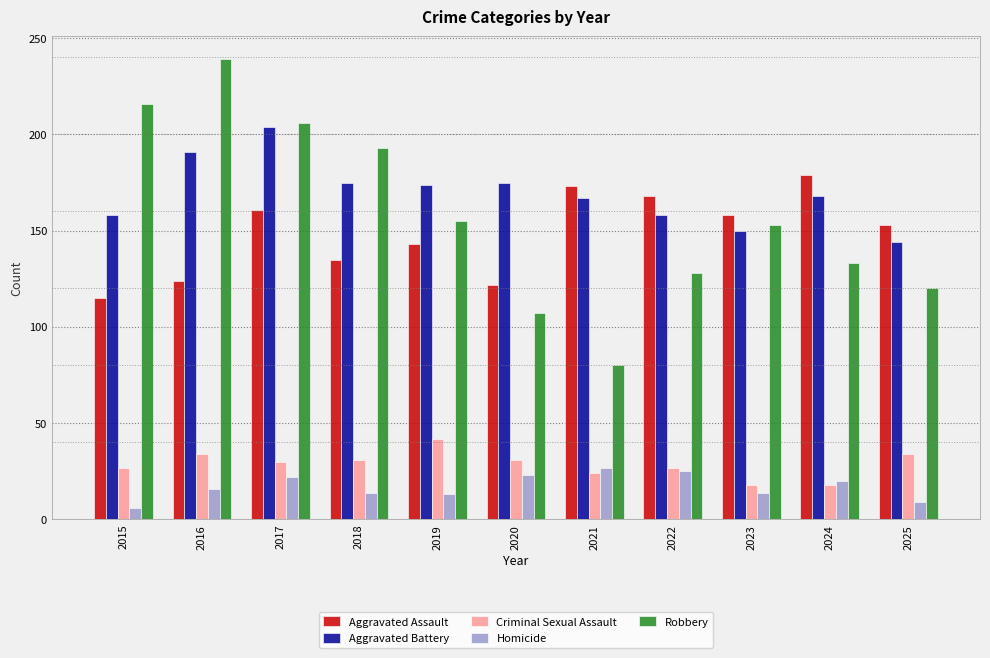

The Aggravated Assault series shows 179 at 2024. True or false?

True